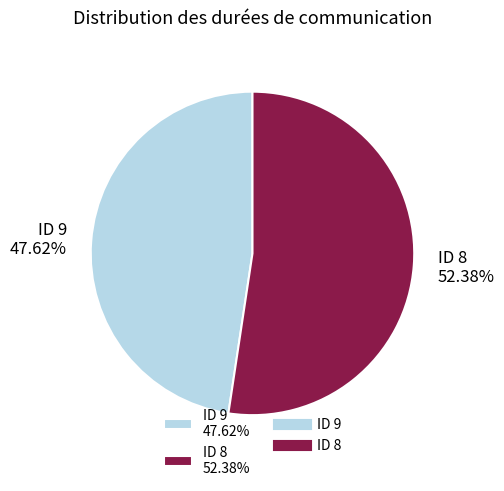

Rank the categories by value from highest to lowest.

ID 8 52.38%, ID 9 47.62%